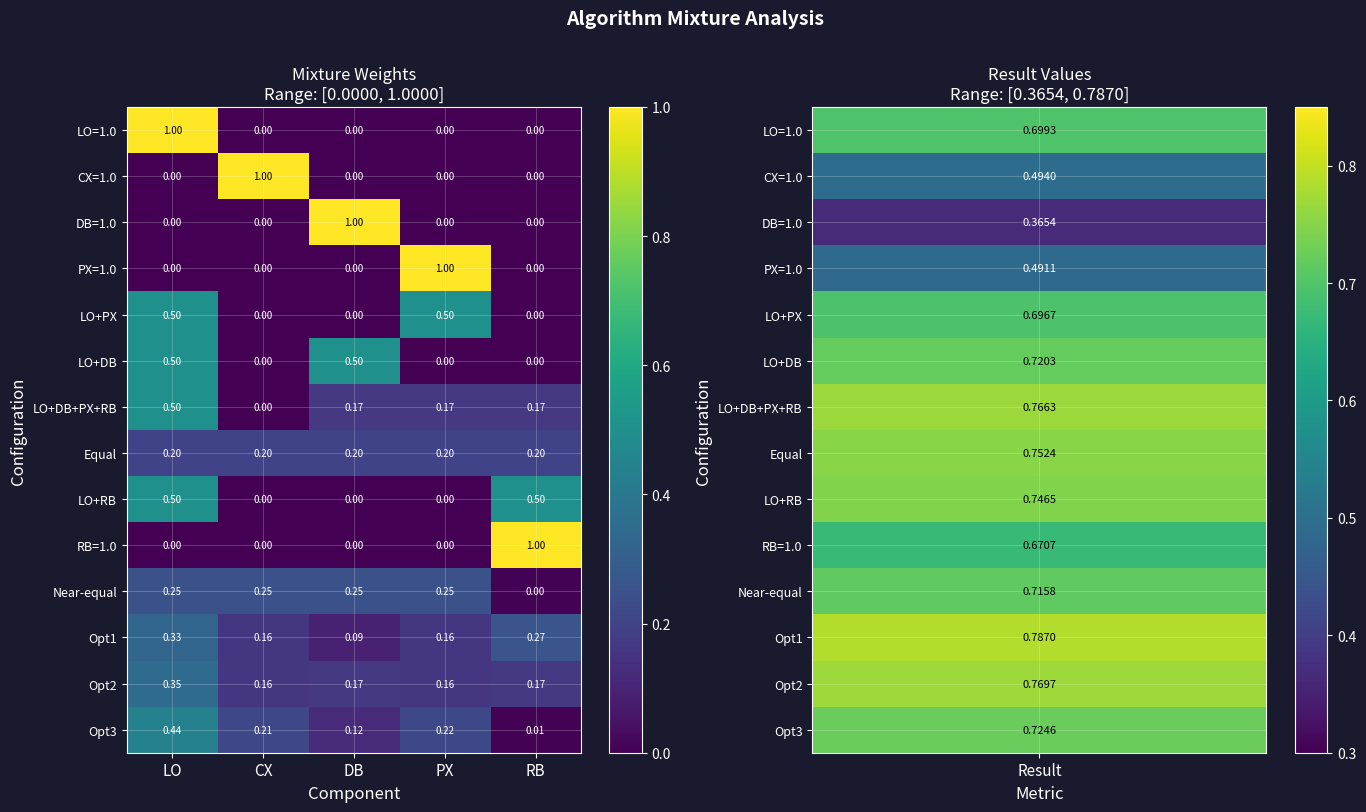

What is the maximum value shown in the chart?

1.0